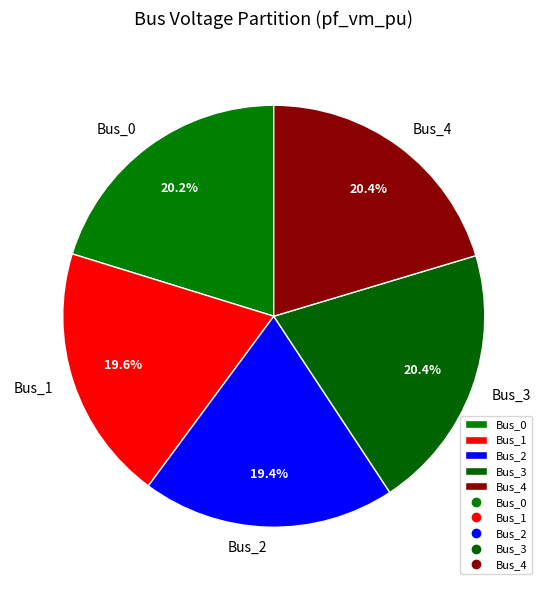

True or false: Bus_4 accounts for 10% of the total.

False